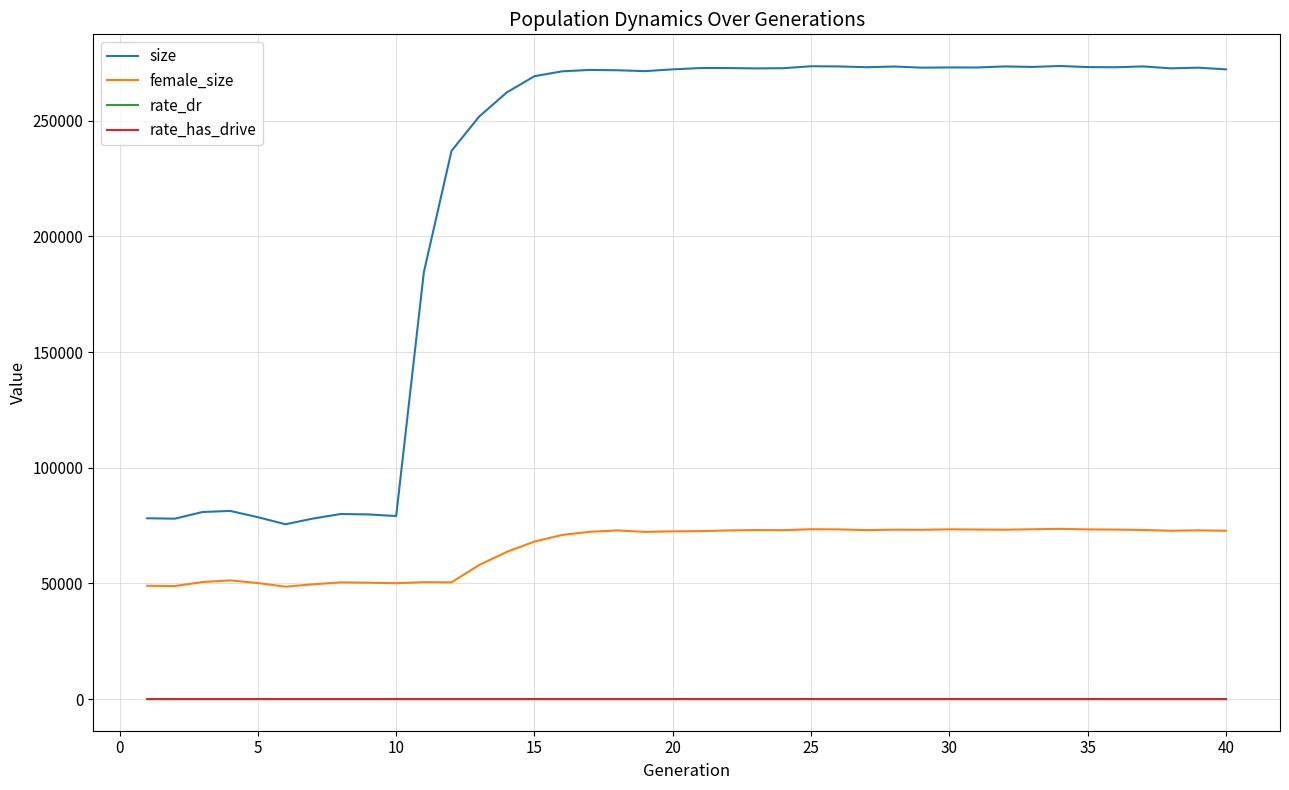

What are all the series names shown in the legend?

size, female_size, rate_dr, rate_has_drive